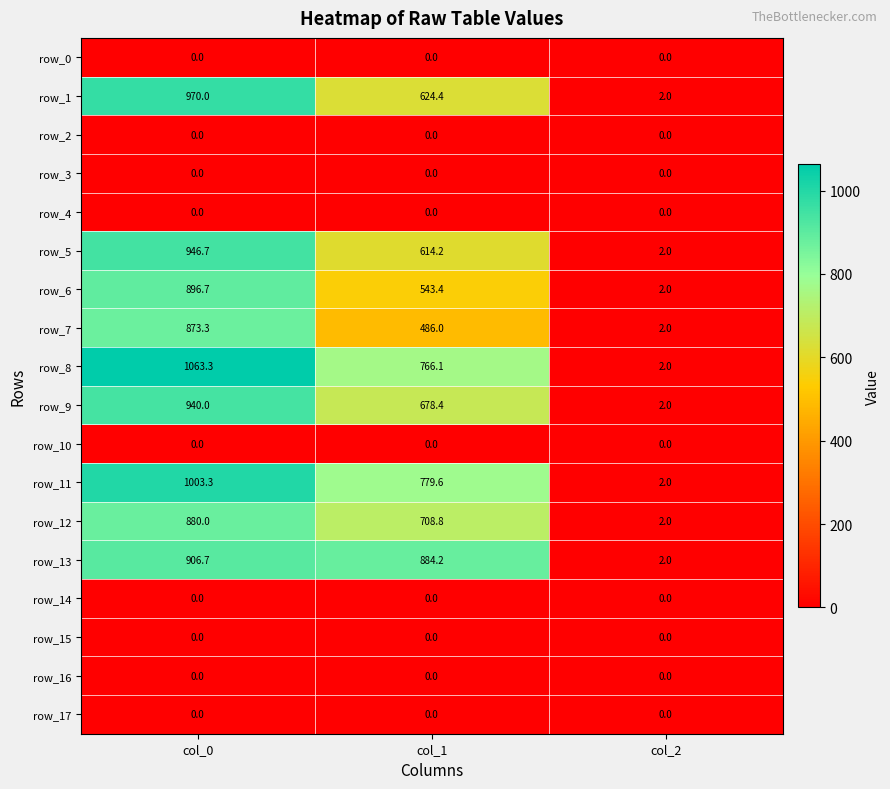

At how many categories does at least one series exceed 982?

1